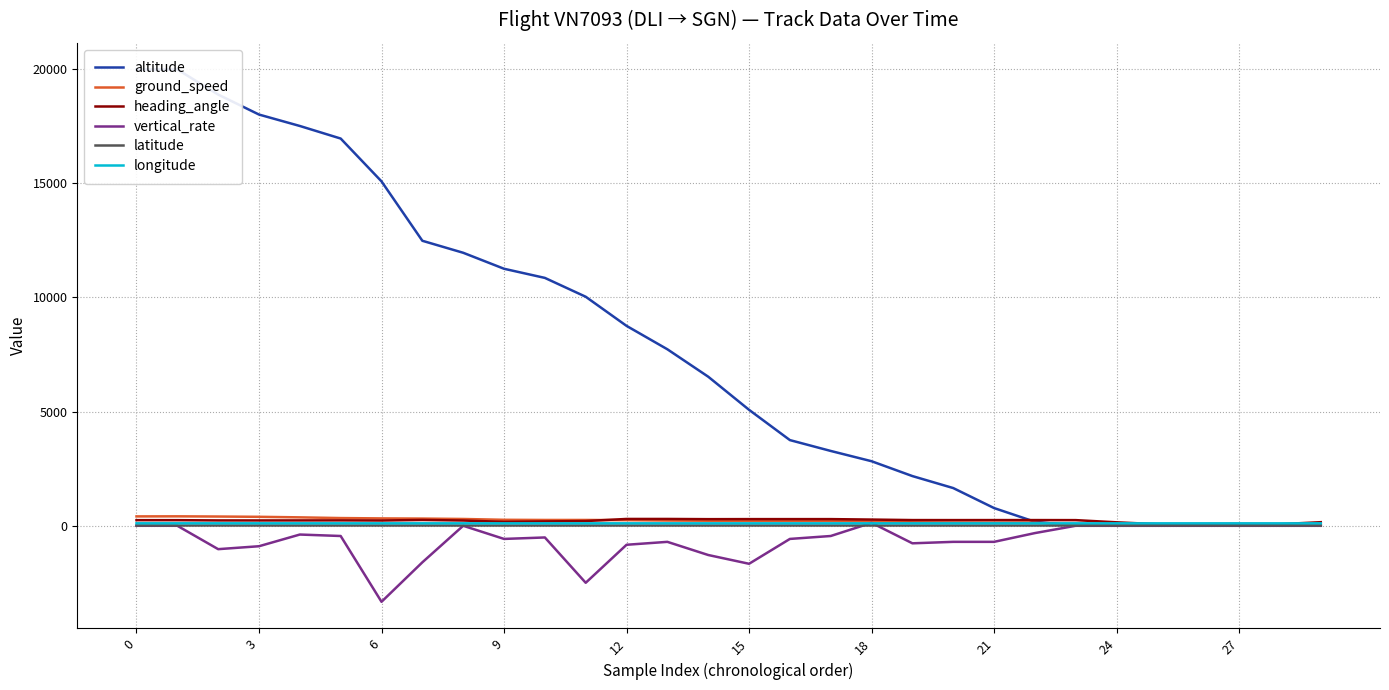

What is the average value of the ground_speed series?

207.9